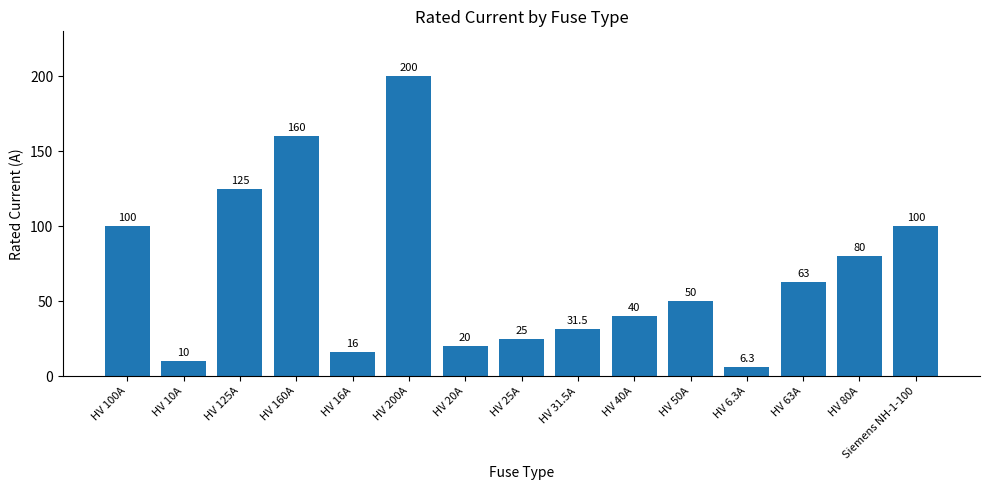

The chart shows a value of 40.0 at HV 40A. True or false?

True